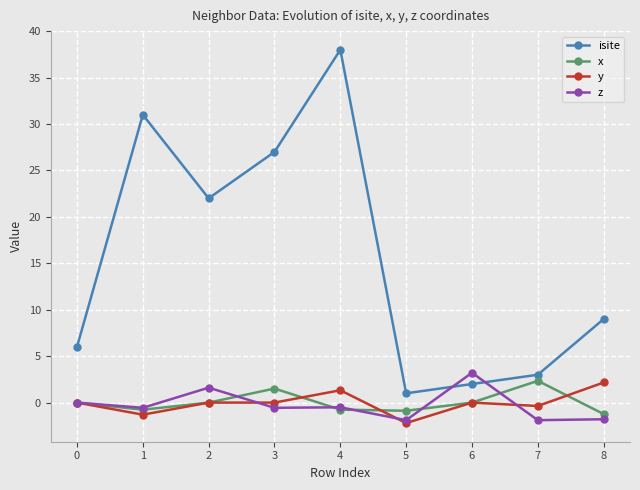

How many values in the isite series are below 9?

4